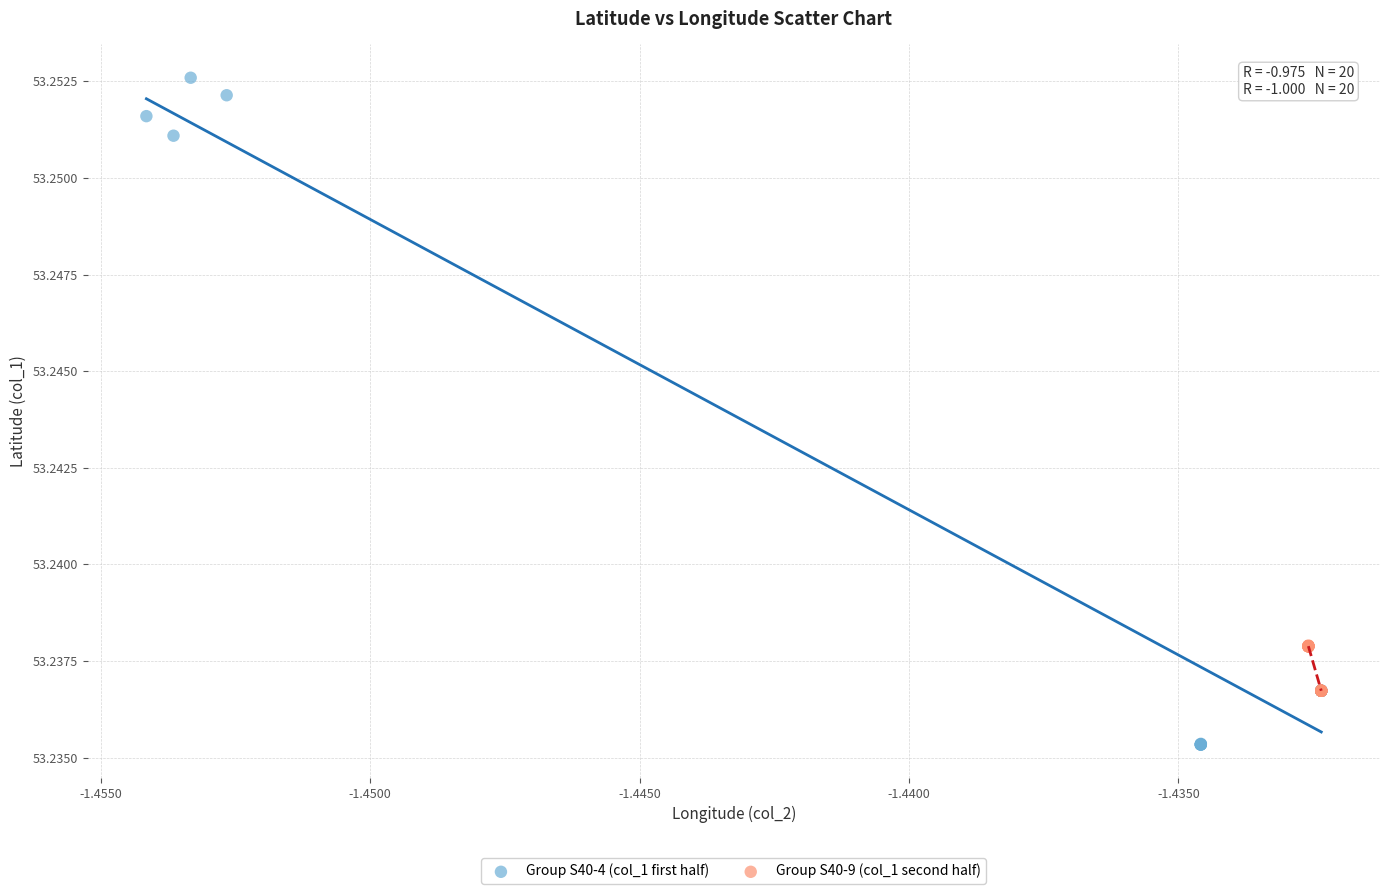

Which series reaches the maximum Y coordinate?

Group S40-4 (col_1 first half)